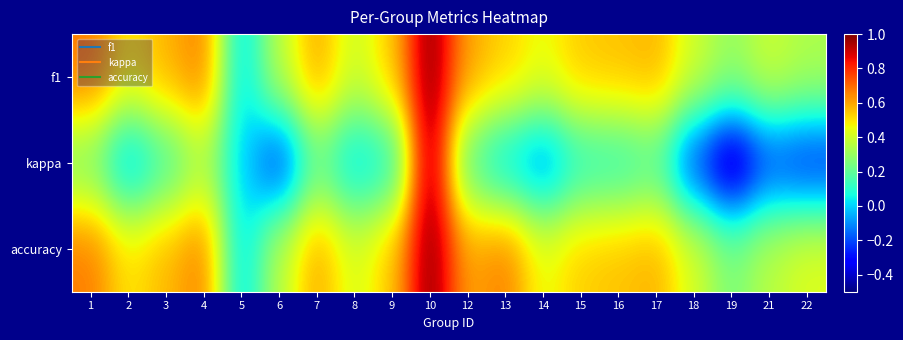

Reading left to right, what are all the values shown in this chart?

f1: 1=0.7	2=0.5	3=0.6	4=0.7	5=0.0	6=0.4	7=0.6	8=0.4	9=0.5	10=1.0	12=0.6	13=0.5	14=0.5	15=0.5	16=0.6	17=0.6	18=0.4	19=0.3	21=0.4	22=0.3
kappa: 1=0.2	2=-0.0	3=0.1	4=0.3	5=0.0	6=-0.3	7=0.2	8=0.0	9=0.1	10=1.0	12=0.2	13=0.0	14=-0.1	15=0.1	16=0.1	17=0.2	18=-0.2	19=-0.5	21=-0.2	22=-0.3
accuracy: 1=0.7	2=0.5	3=0.6	4=0.7	5=0.0	6=0.4	7=0.6	8=0.4	9=0.5	10=1.0	12=0.6	13=0.7	14=0.5	15=0.5	16=0.6	17=0.6	18=0.4	19=0.2	21=0.4	22=0.4